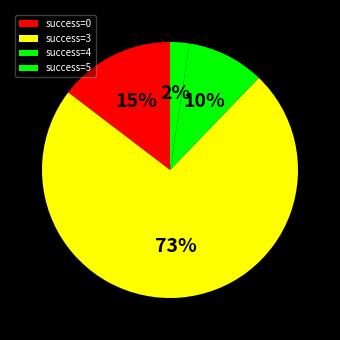

Rank the categories by value from lowest to highest.

success=5, success=4, success=0, success=3